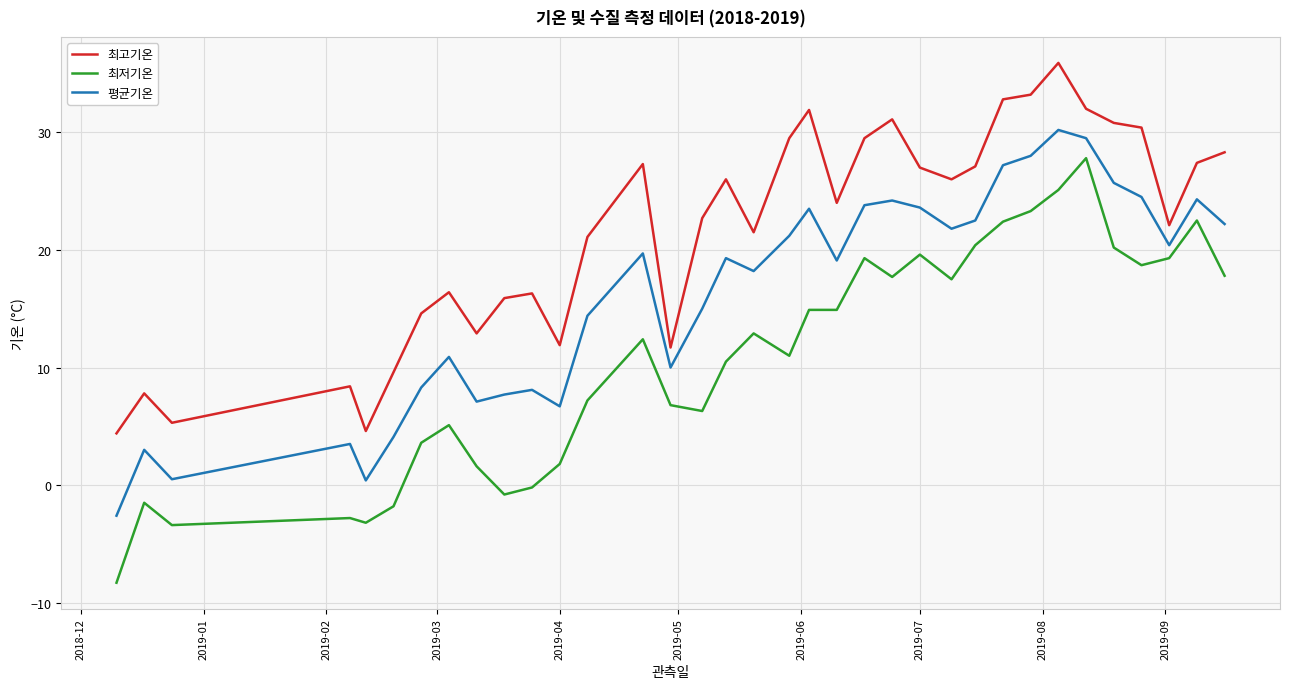

True or false: 최저기온 and 최고기온 intersect in this chart.

False